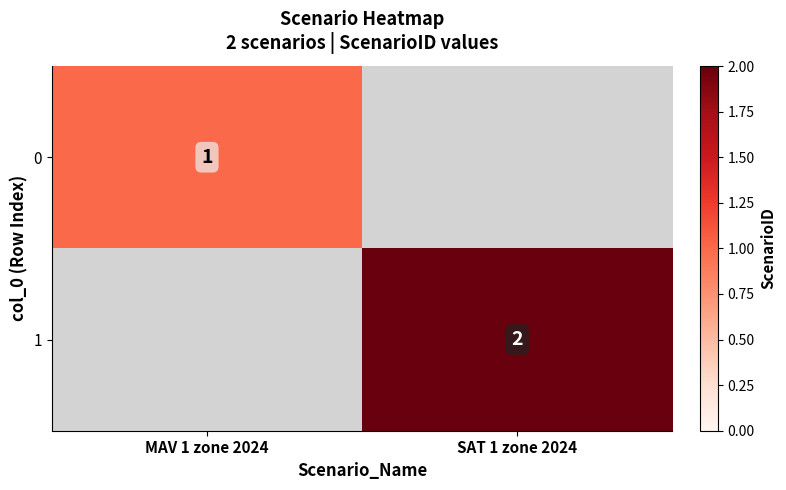

The 0 series shows 0 at MAV 1 zone 2024. True or false?

False